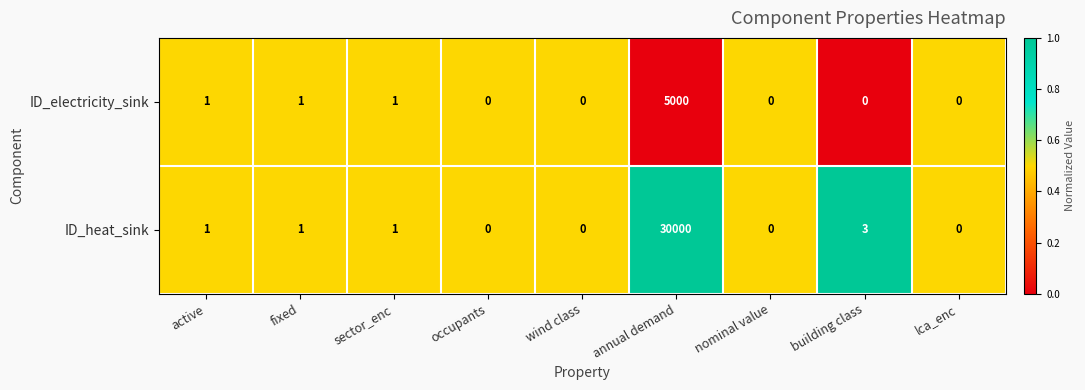

At which category does the chart reach its peak across all series?

annual demand